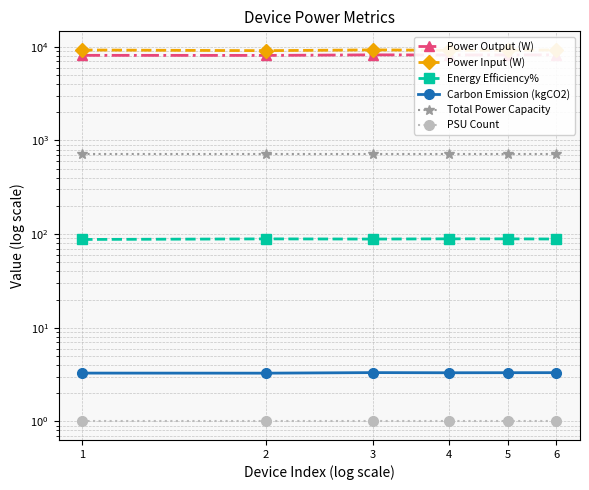

What value does the Power Input (W) series have at 4?

9189.0